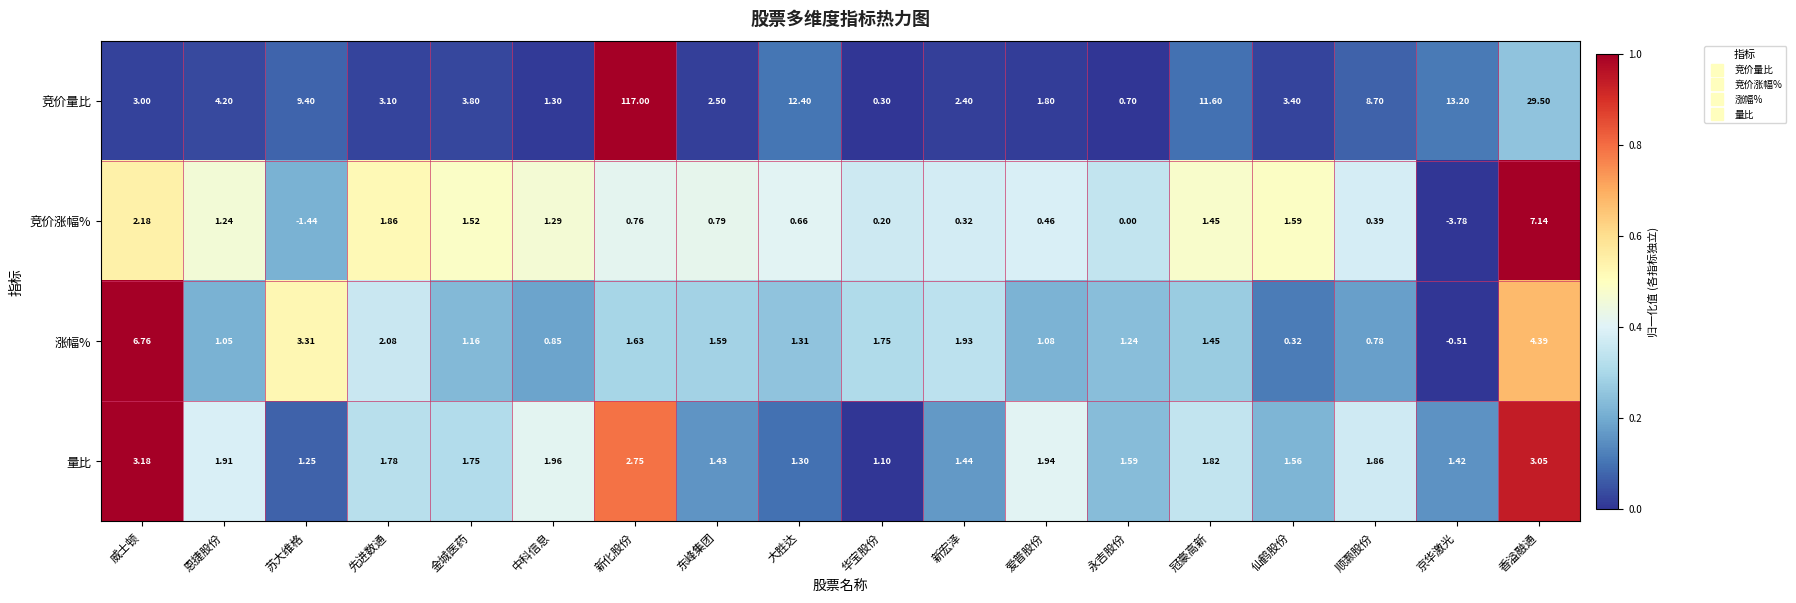

At which category is the sum across all series the highest?

新化股份